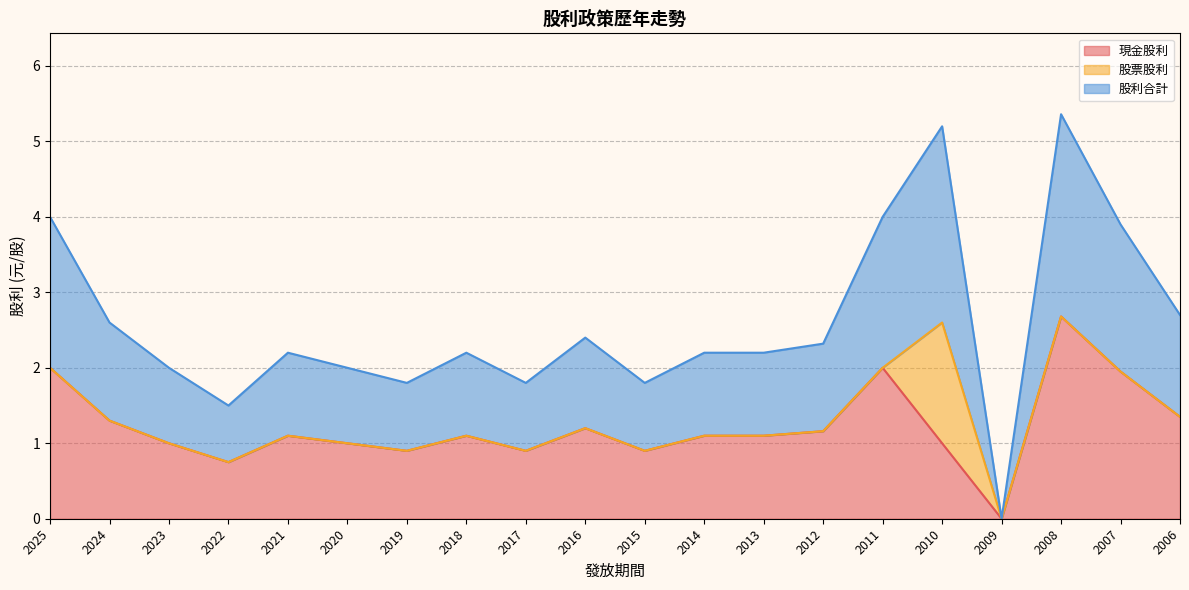

What is the total value across all series at 2007?

3.9